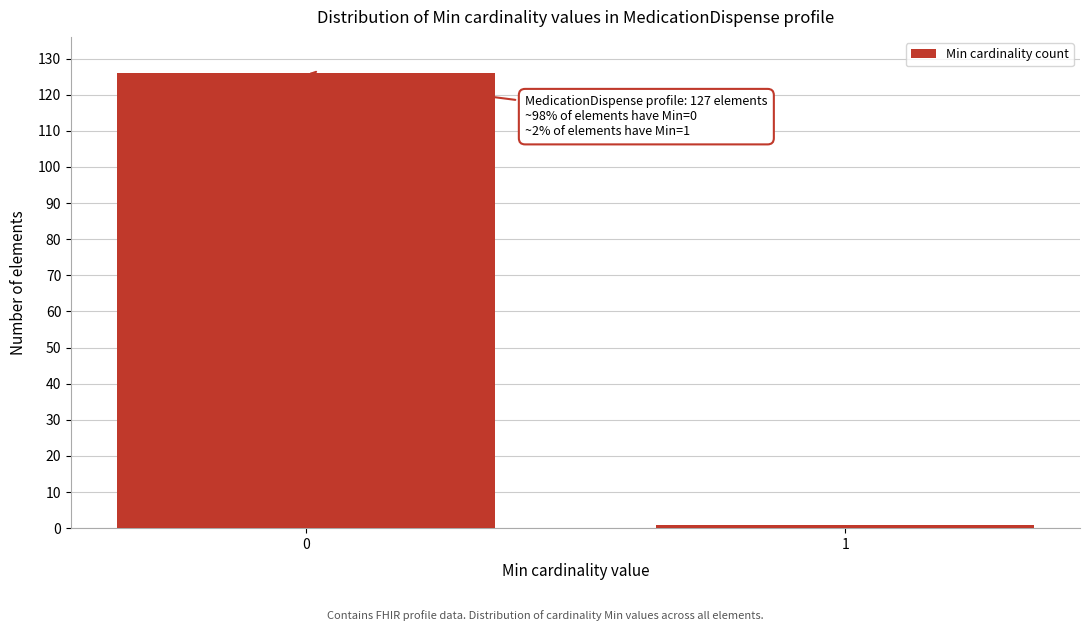

Reading left to right, what are all the values shown in this chart?

126	1